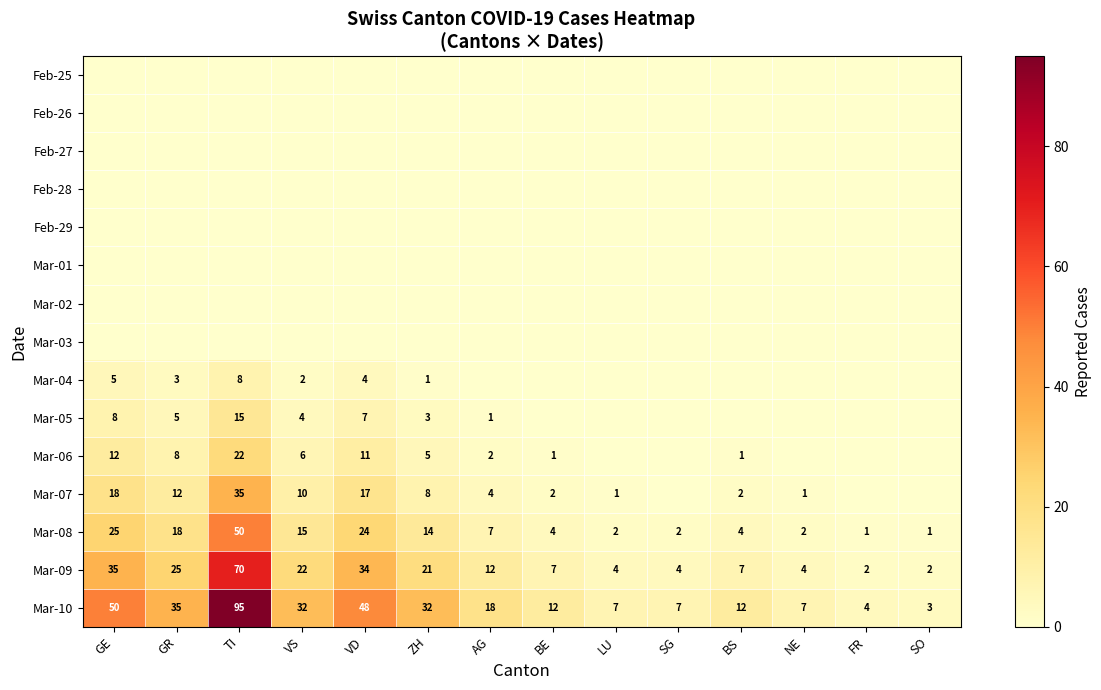

Where does the Mar-10 series first go above 18?

GE